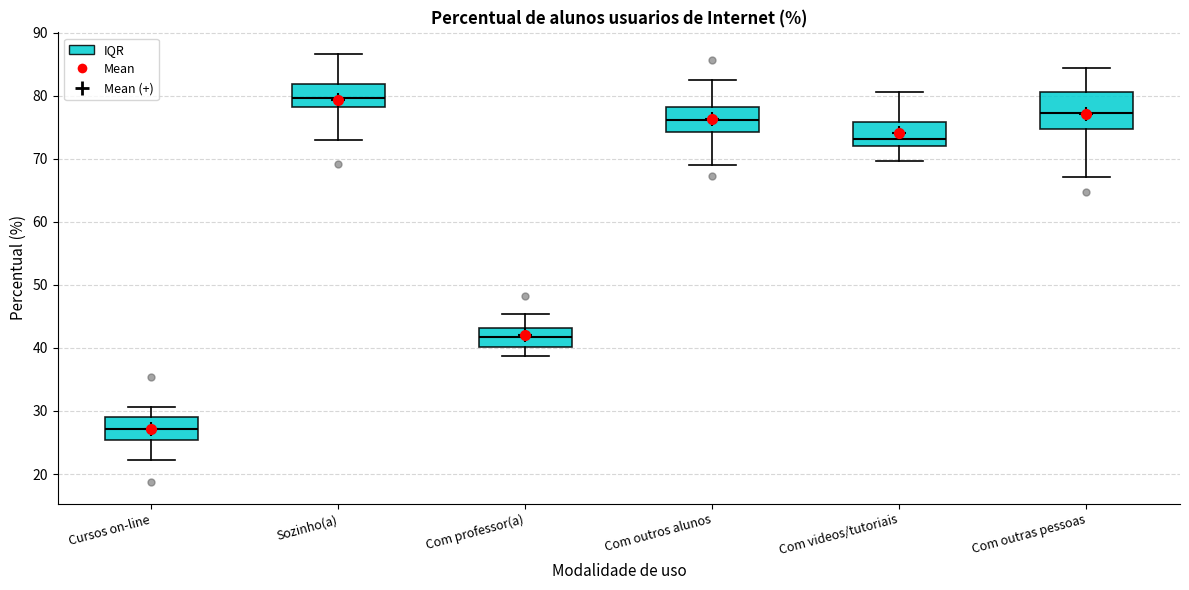

Where is the upper edge of the box for Com outras pessoas on the y-axis? The values are not printed on the chart, so give them approximately, as read against the axis.

81